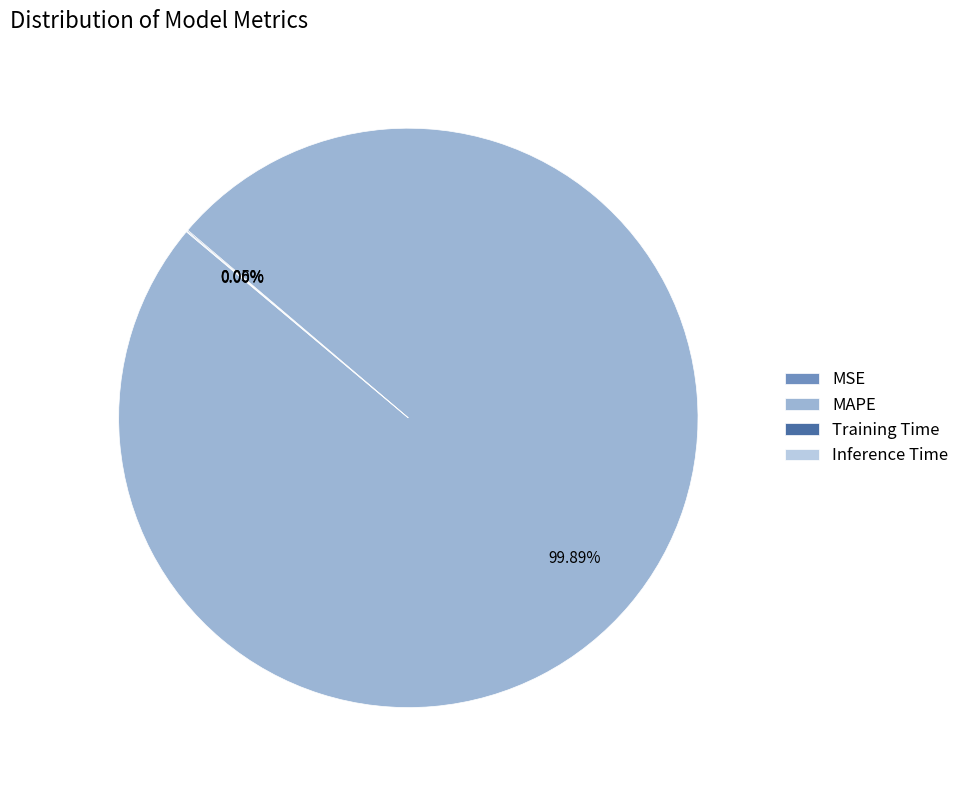

How many slices are in this pie chart?

4